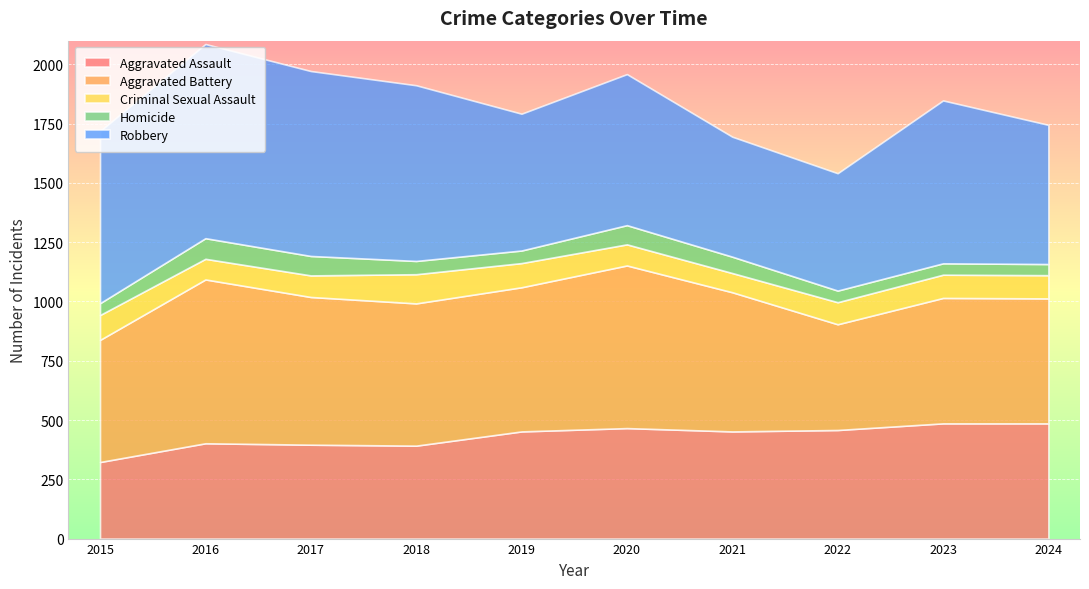

Which series changed the most between 2020 and 2024?

Aggravated Battery